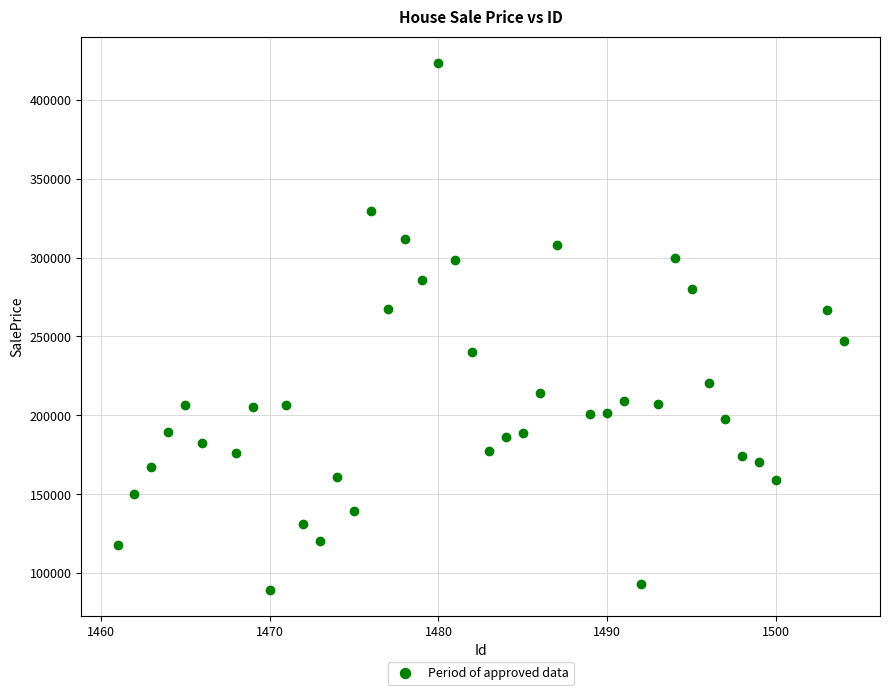

What is the range of Y values (max minus min)?

333644.2